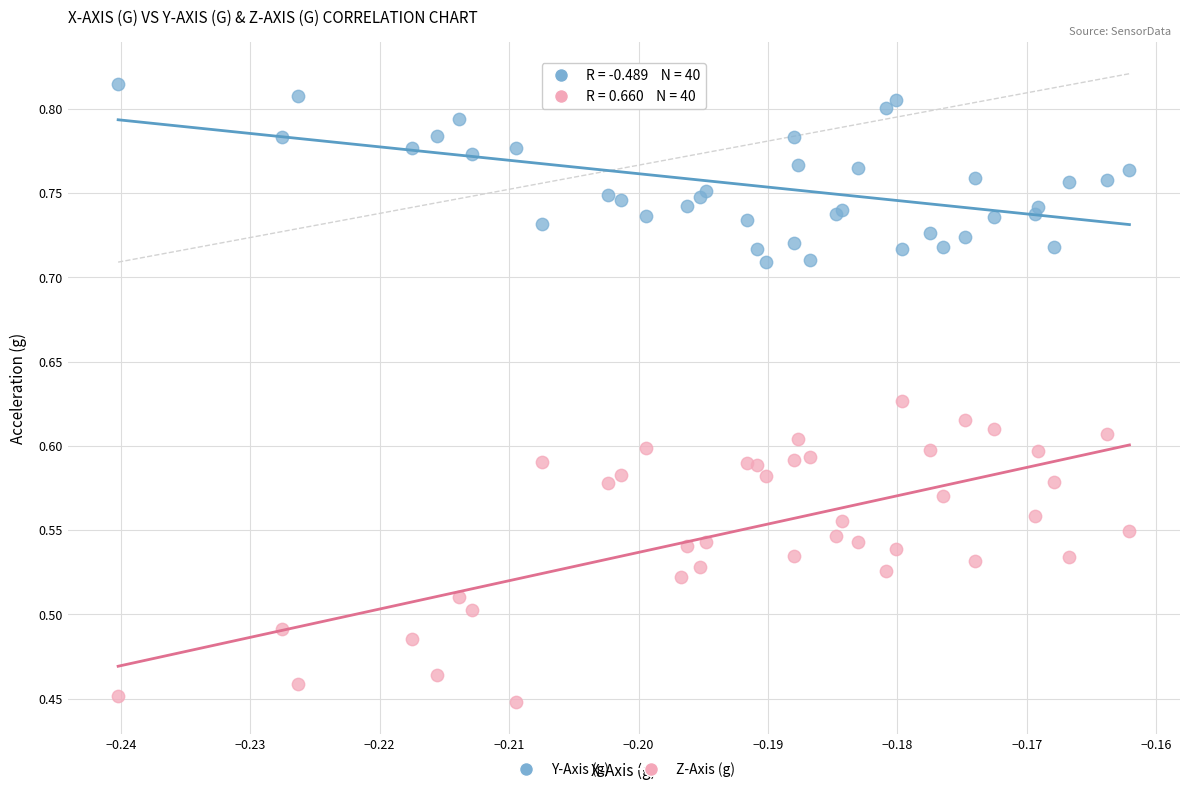

Which series reaches the minimum Y coordinate?

Z-Axis (g)